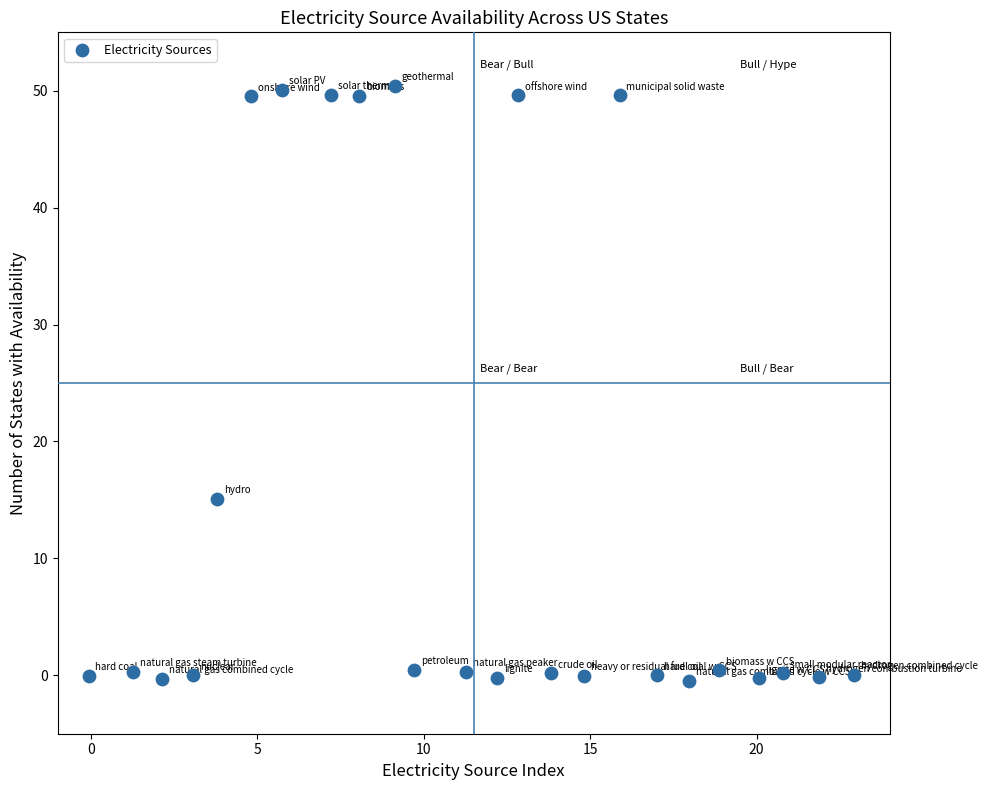

What Y value in the scatter plot is closest to 24?

15.1